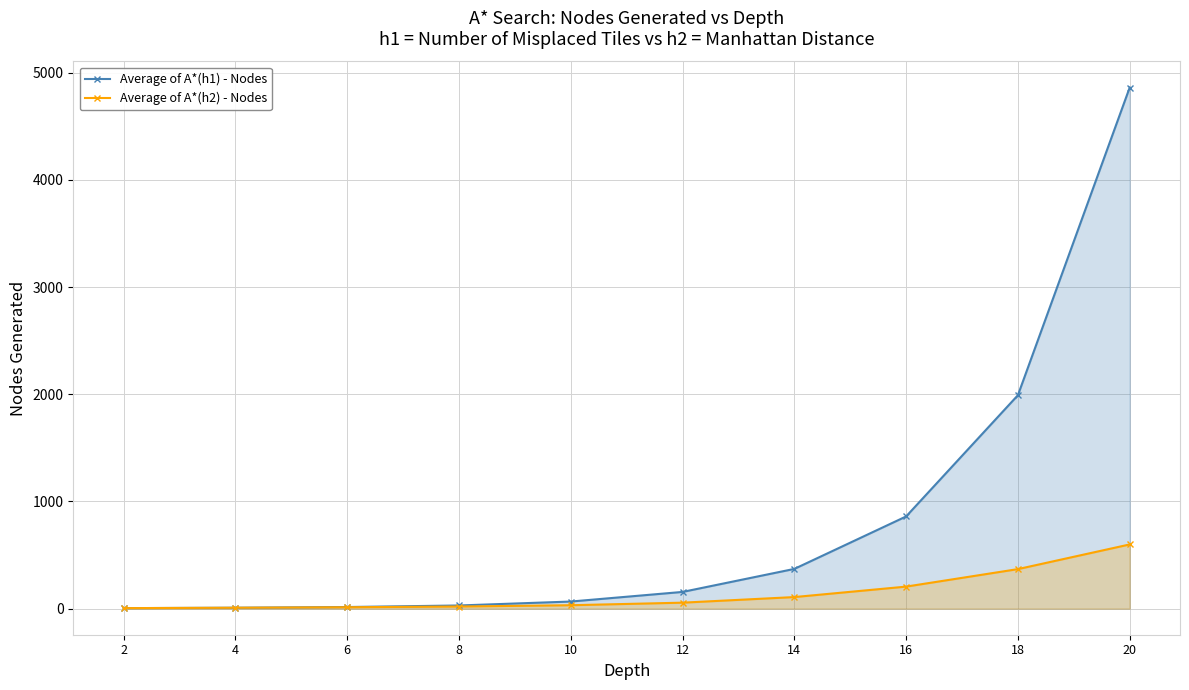

Rank the categories by Average of A*(h2) - Nodes value from highest to lowest.

20, 18, 16, 14, 12, 10, 8, 6, 4, 2